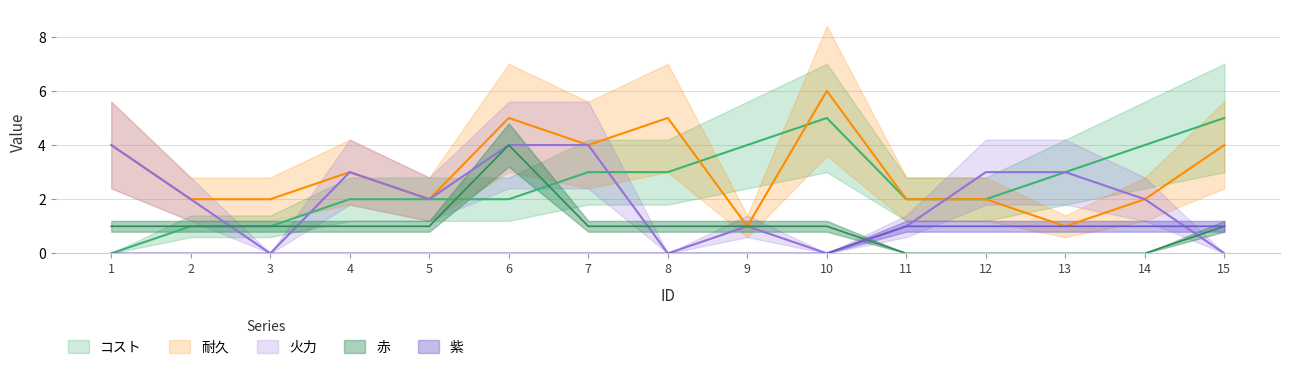

How many data points in 耐久 are less than 2?

2